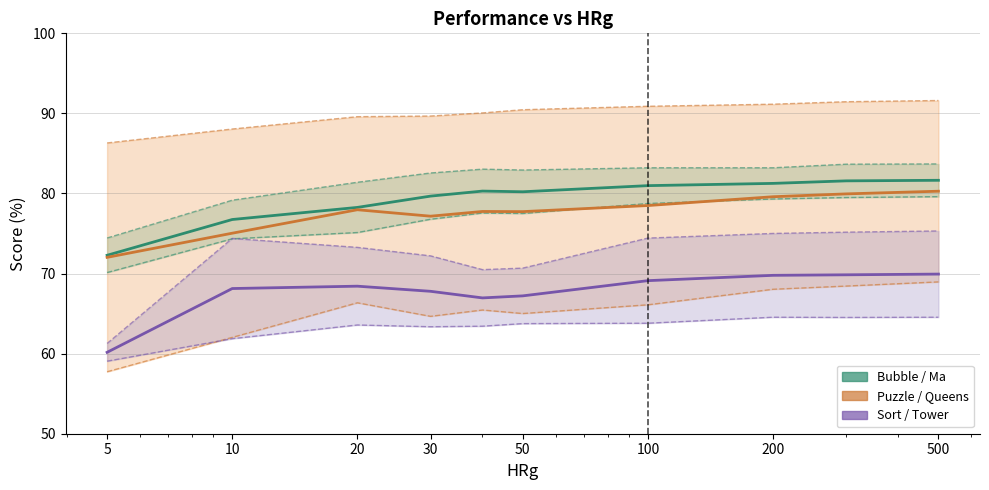

Where is the first local maximum for Queens?

20.0